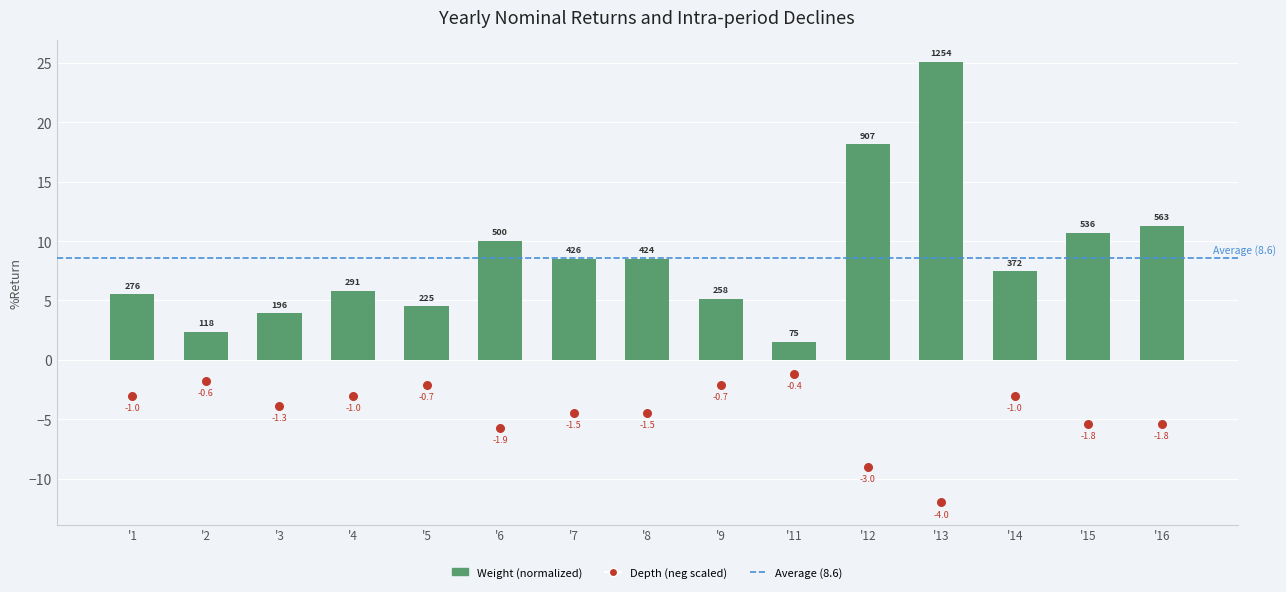

At which category is the sum across all series the highest?

'13